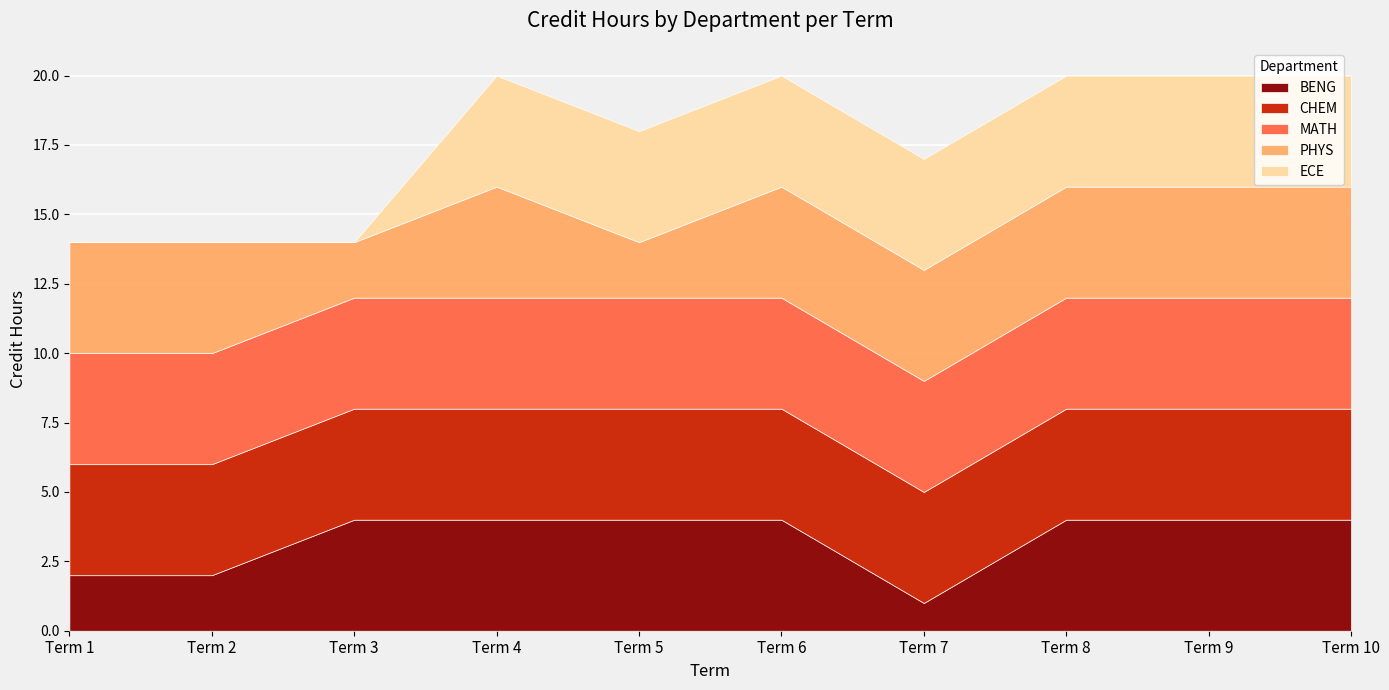

At how many categories does at least one series exceed 1?

10